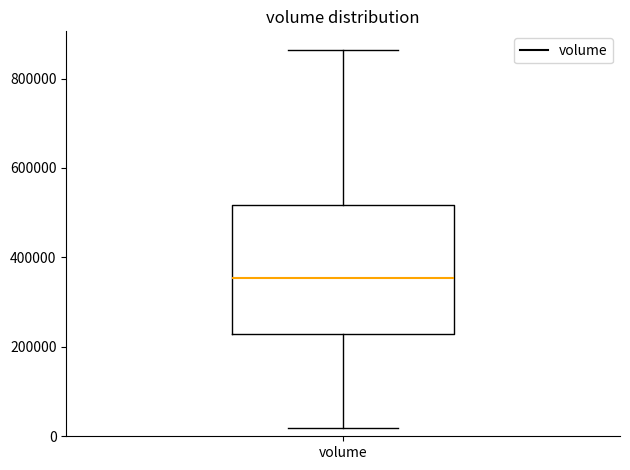

Transcribe this box plot: give where the median line is, the range the box spans, and where the two whiskers end, as read against the y-axis. The values are not printed on the chart, so give them approximately, as read against the axis.

median 360000, box 220000 to 520000, whiskers 20000 to 860000